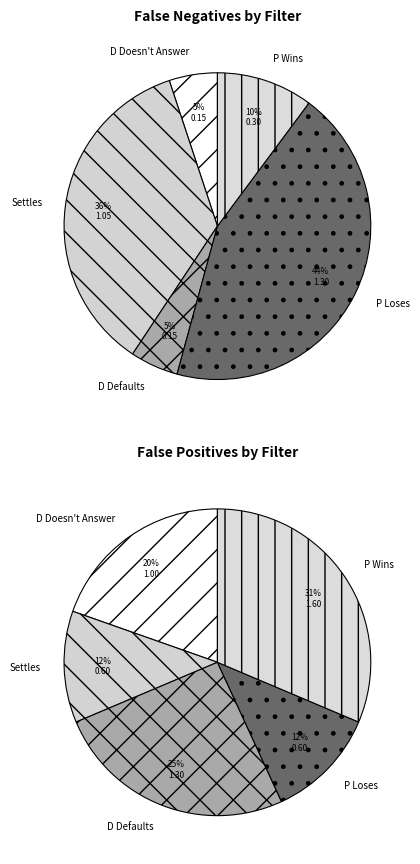

Which category has the biggest portion of the pie?

P Wins